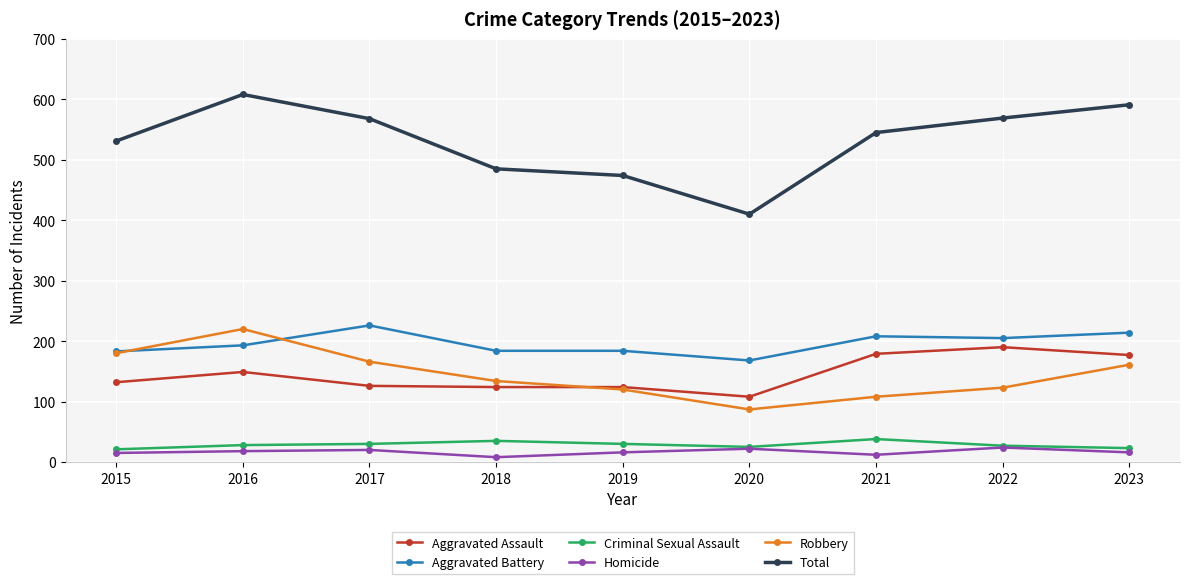

How many lines are shown in the chart?

6